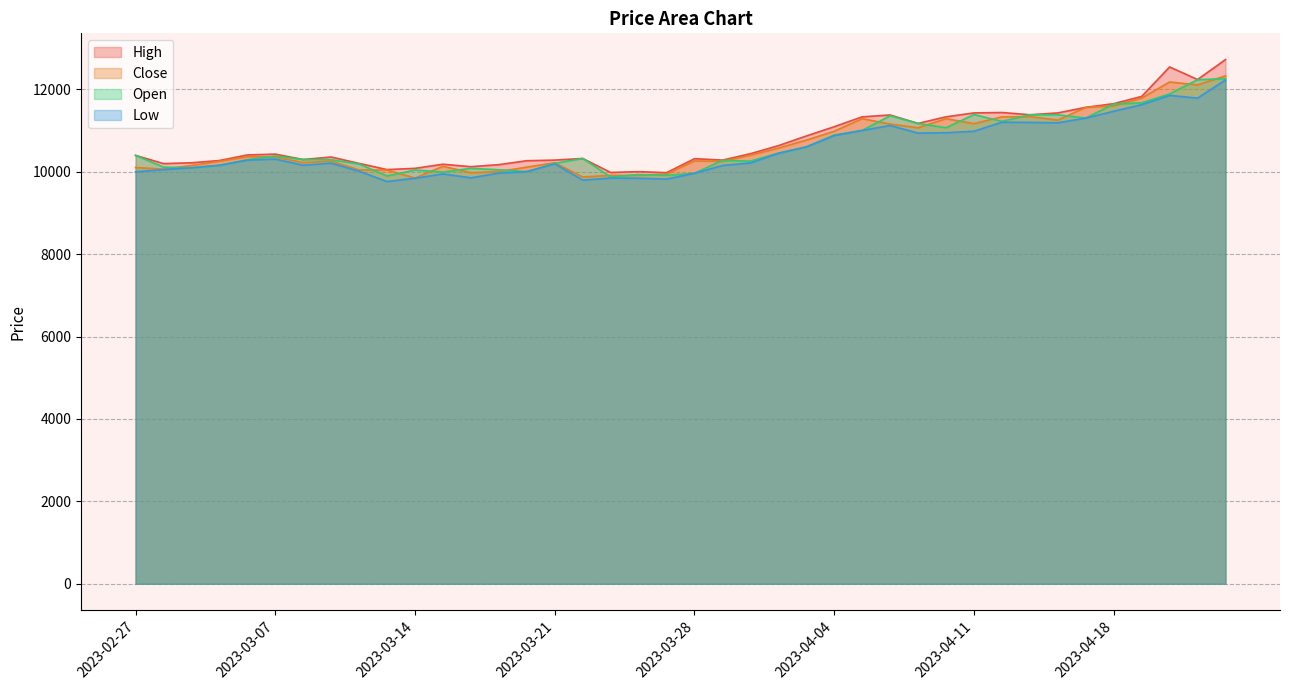

How many interior local peaks does the Close series have?

9